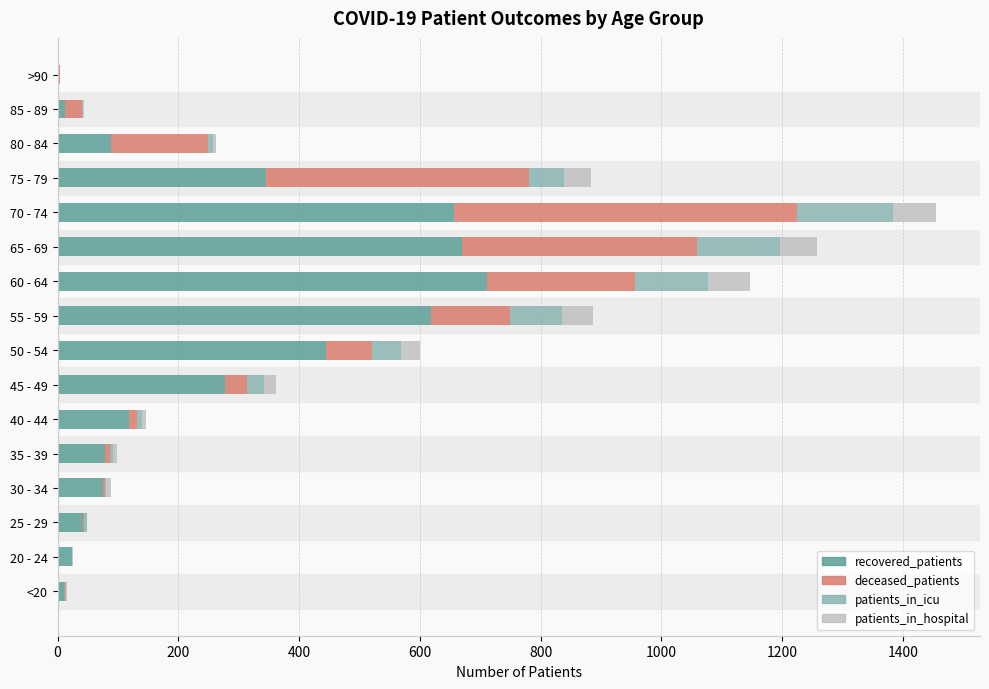

At which category is the sum across all series the highest?

70 - 74